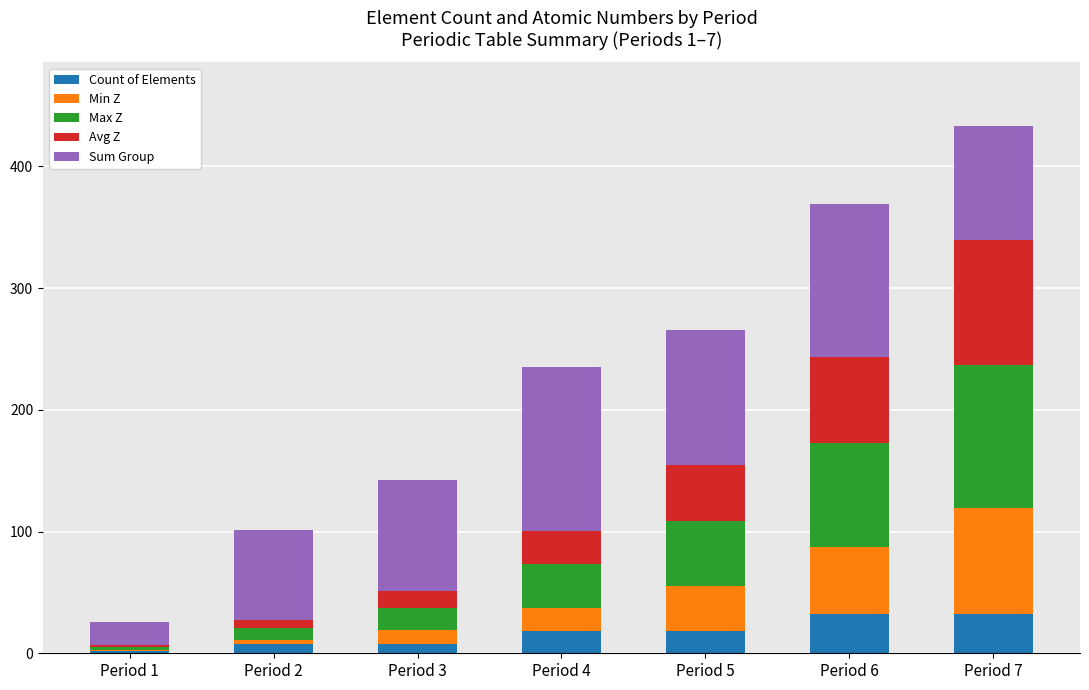

How many series are shown in this chart?

5